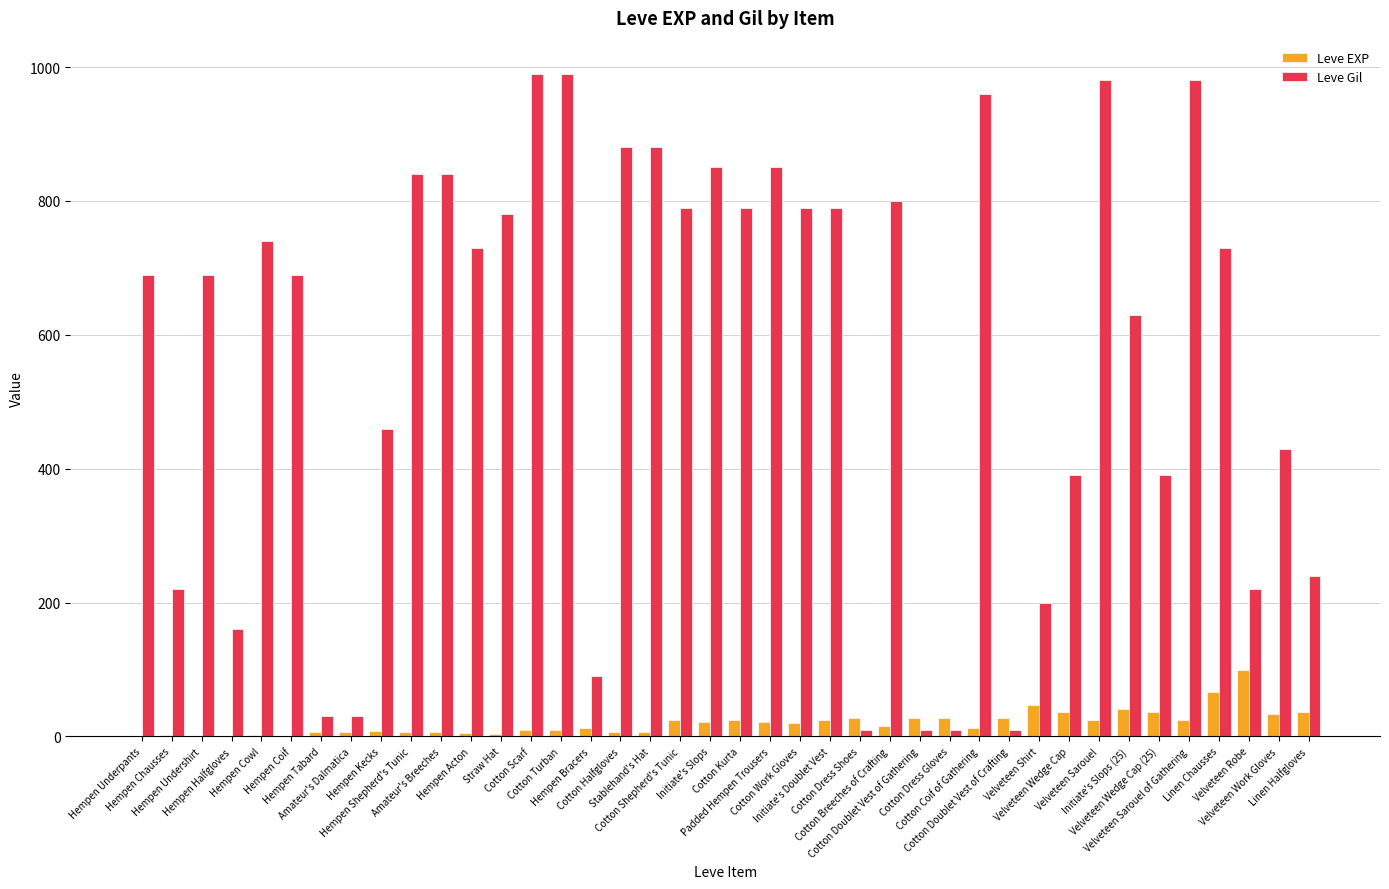

Are the bars grouped side by side (vs. stacked)?

Yes